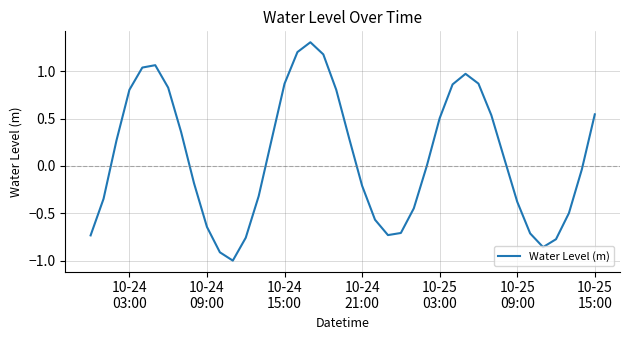

What is the greatest value displayed?

1.3